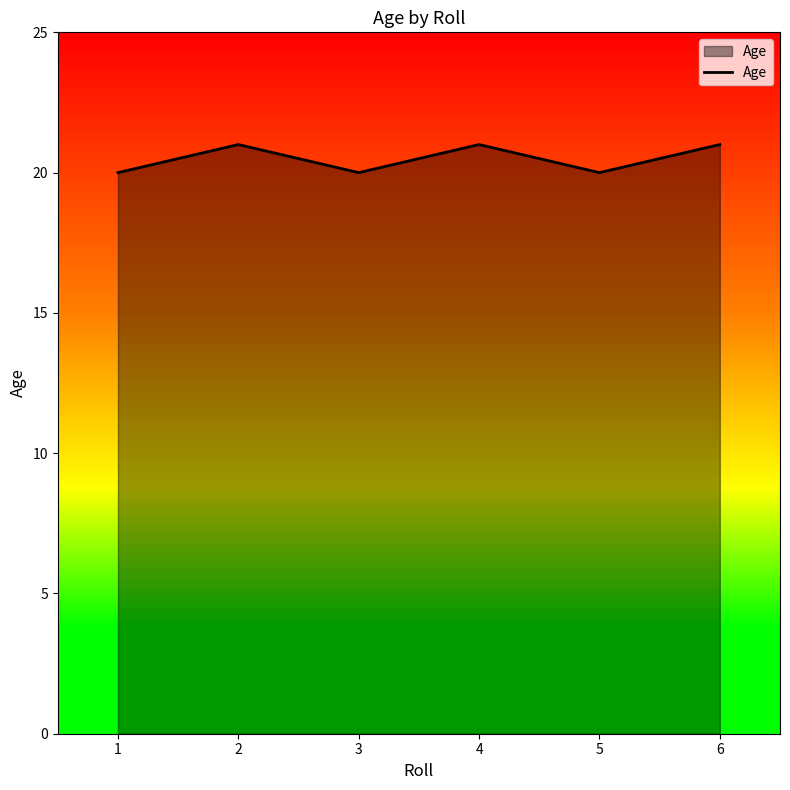

What is the change in value from 3 to 6?

+1